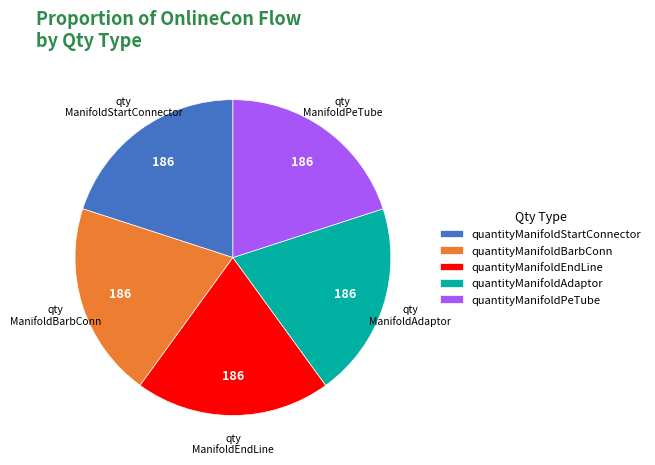

True or false: quantityManifoldEndLine accounts for 7% of the total.

False